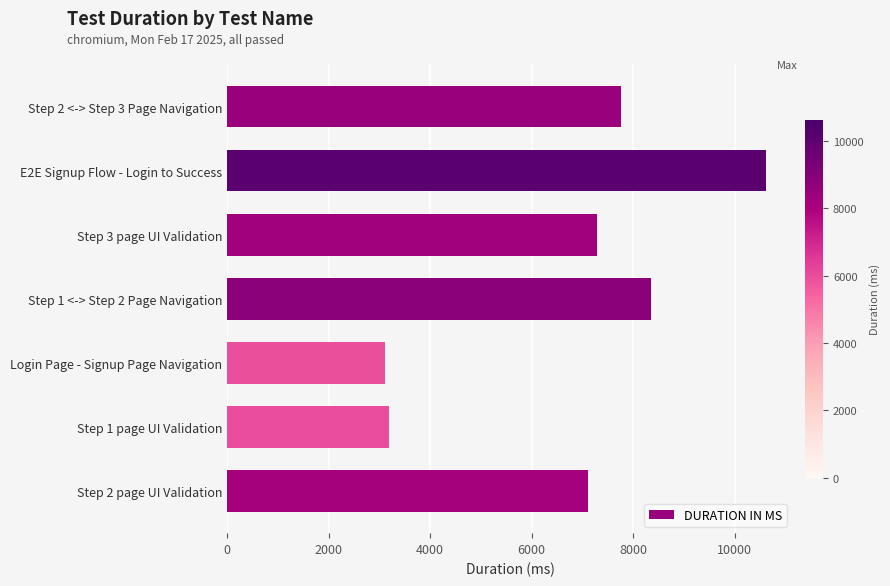

How many bars are there in total?

7